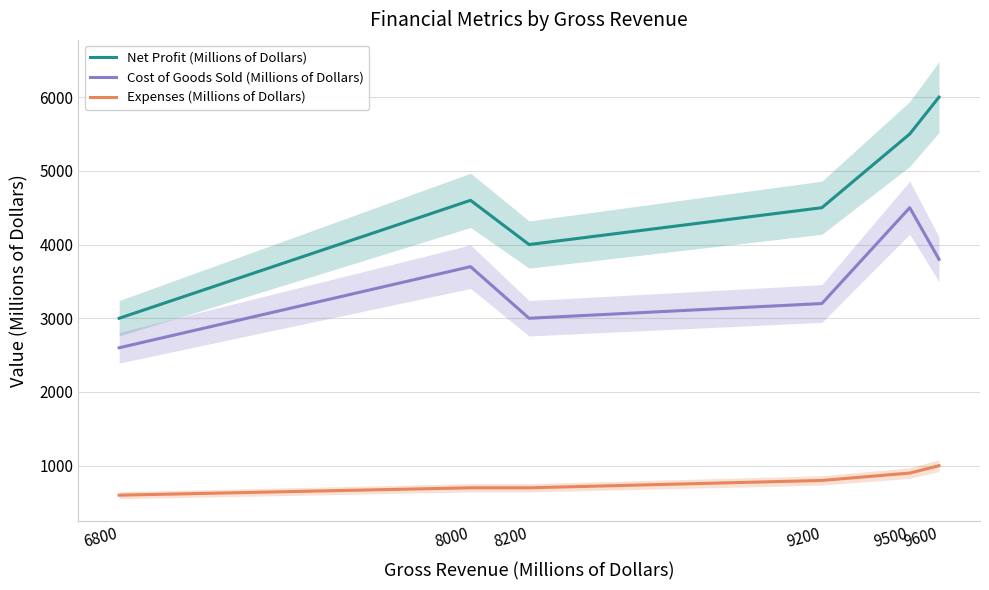

How many interior local peaks does the Cost of Goods Sold (Millions of Dollars) series have?

2